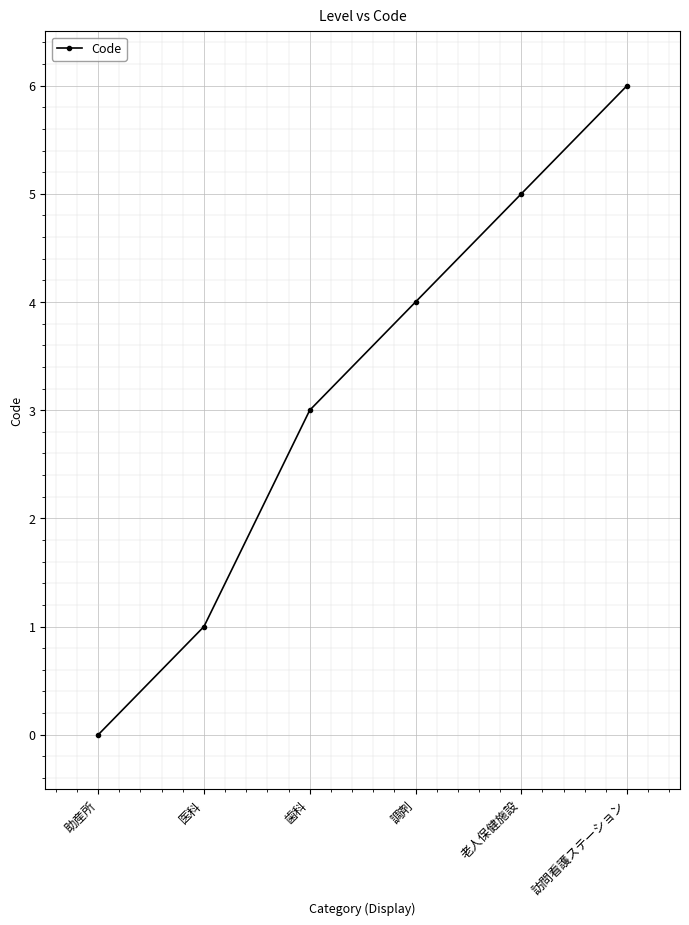

The chart shows a value of 2 at 医科. True or false?

False